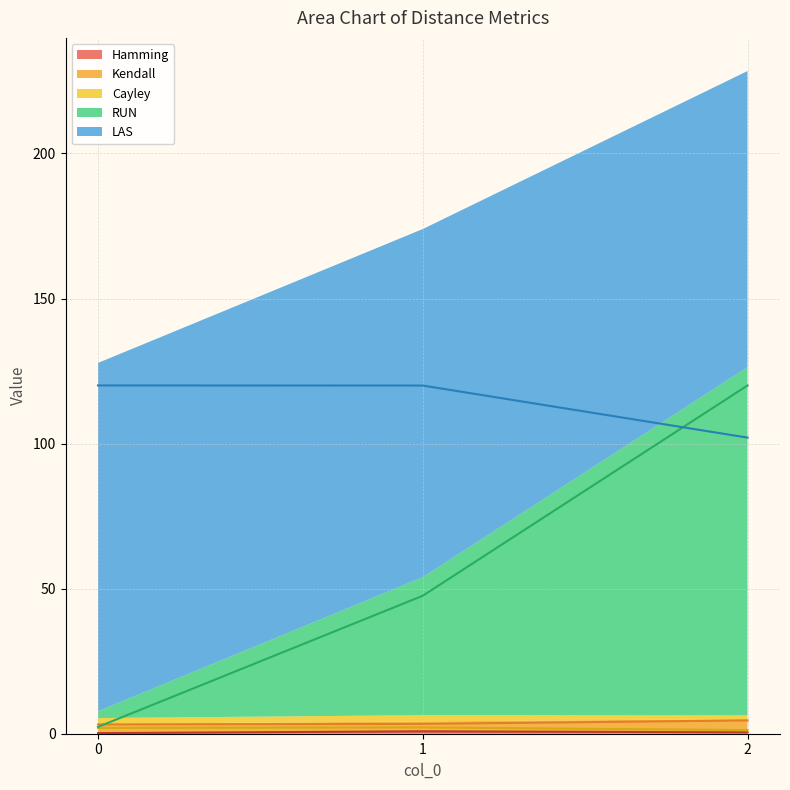

What is the spread (max minus min) of values at 0?

119.8